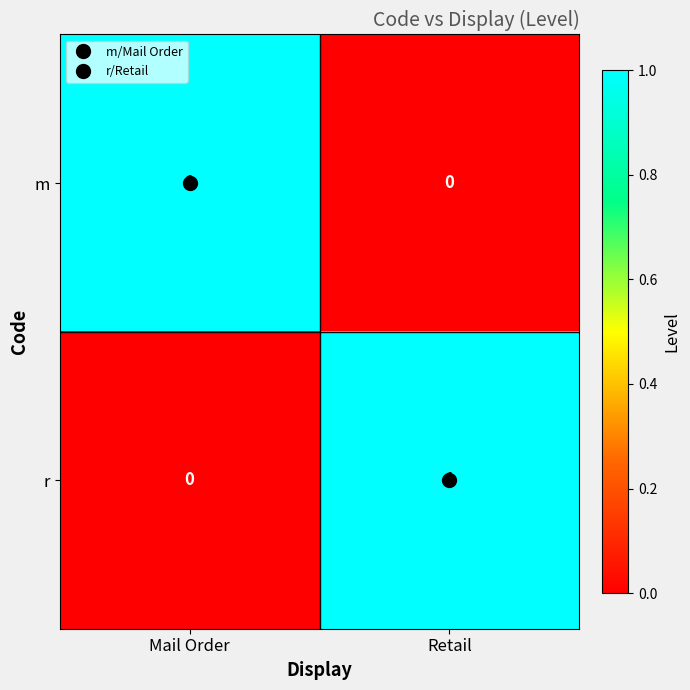

Is it true that m equals 1 at Retail?

False